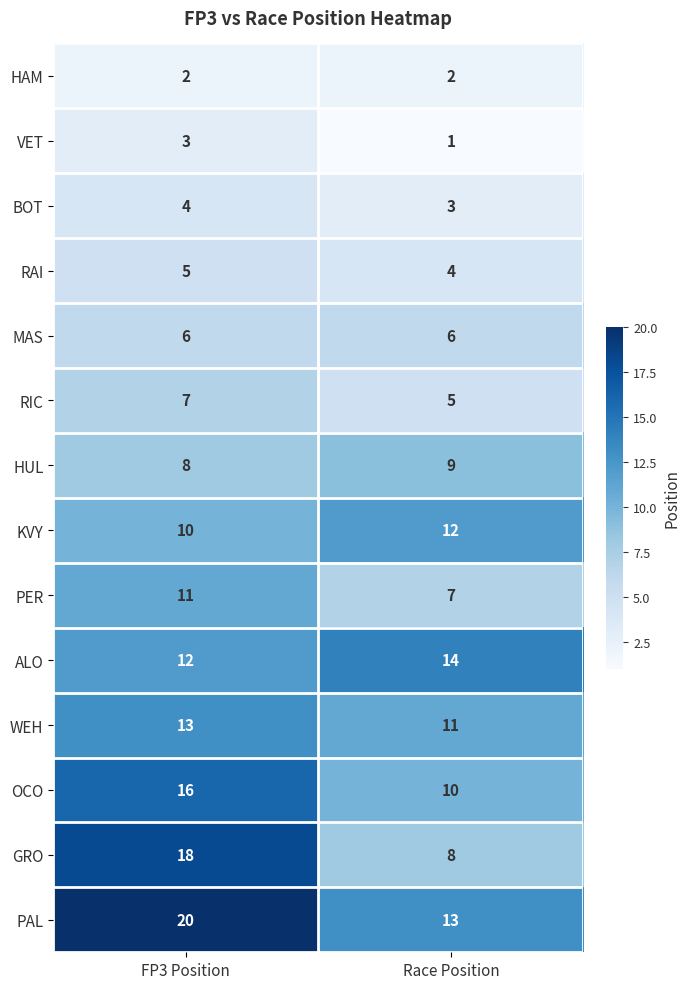

At which label does HUL reach its minimum?

FP3 Position